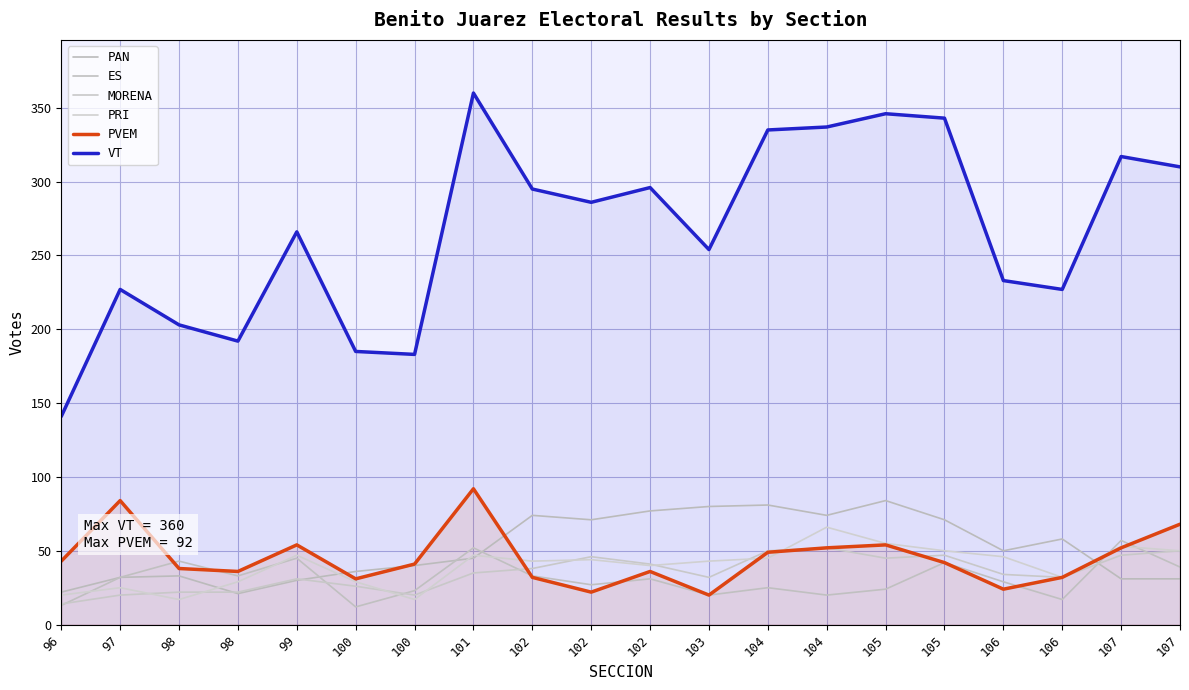

At how many categories does at least one series exceed 273?

10